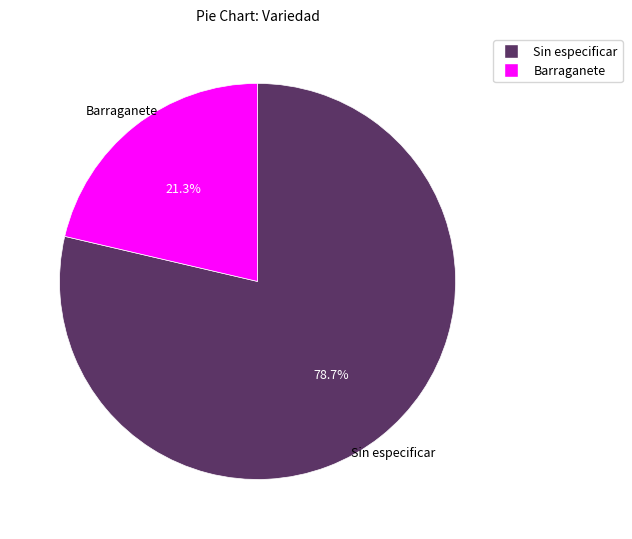

How many slices are in this pie chart?

2